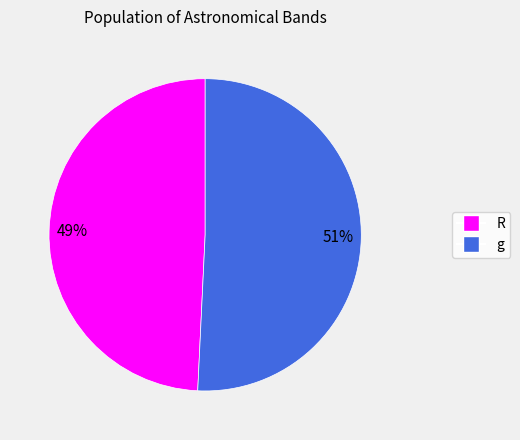

Combined, do g and R account for over 50%?

Yes